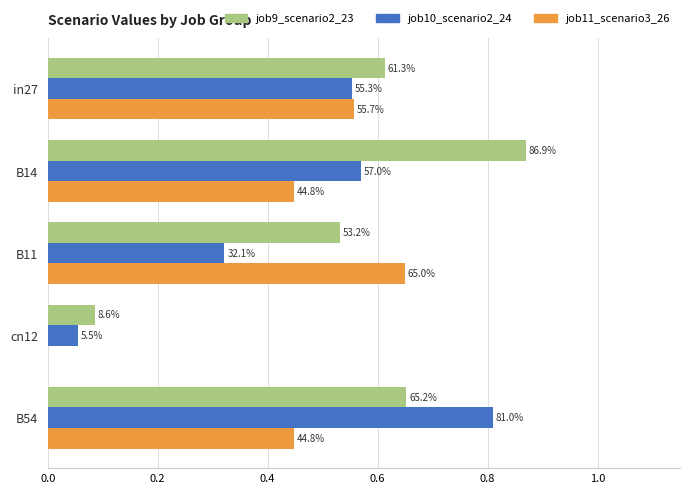

What are all the series names shown in the legend?

job9_scenario2_23, job10_scenario2_24, job11_scenario3_26